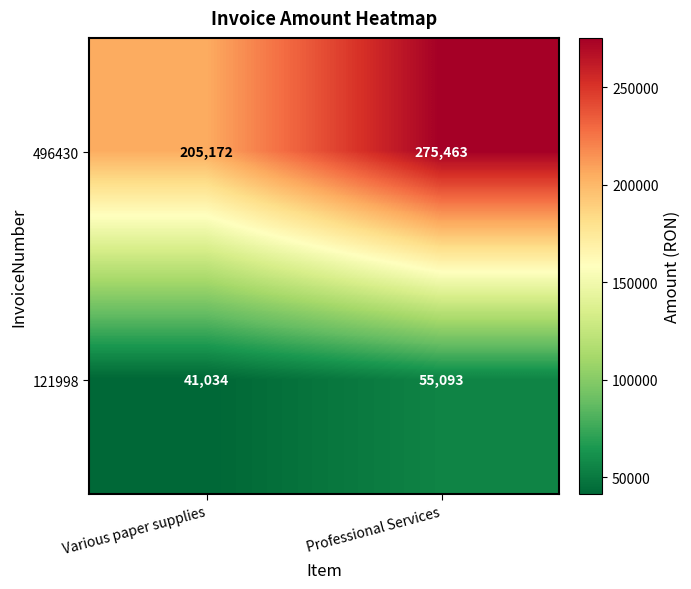

What is the sum of the 496430 values at Various paper supplies and Professional Services?

480635